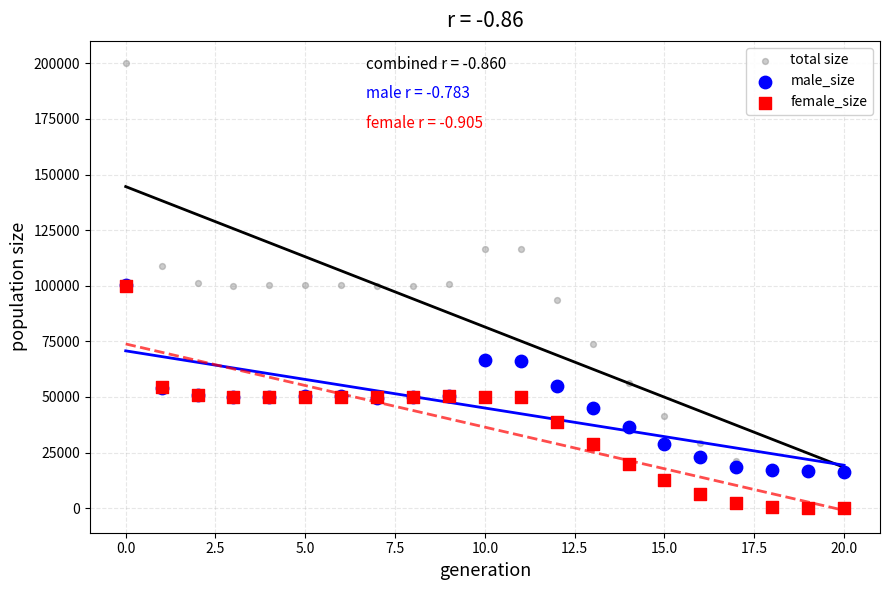

Which series reaches the maximum Y coordinate?

total size